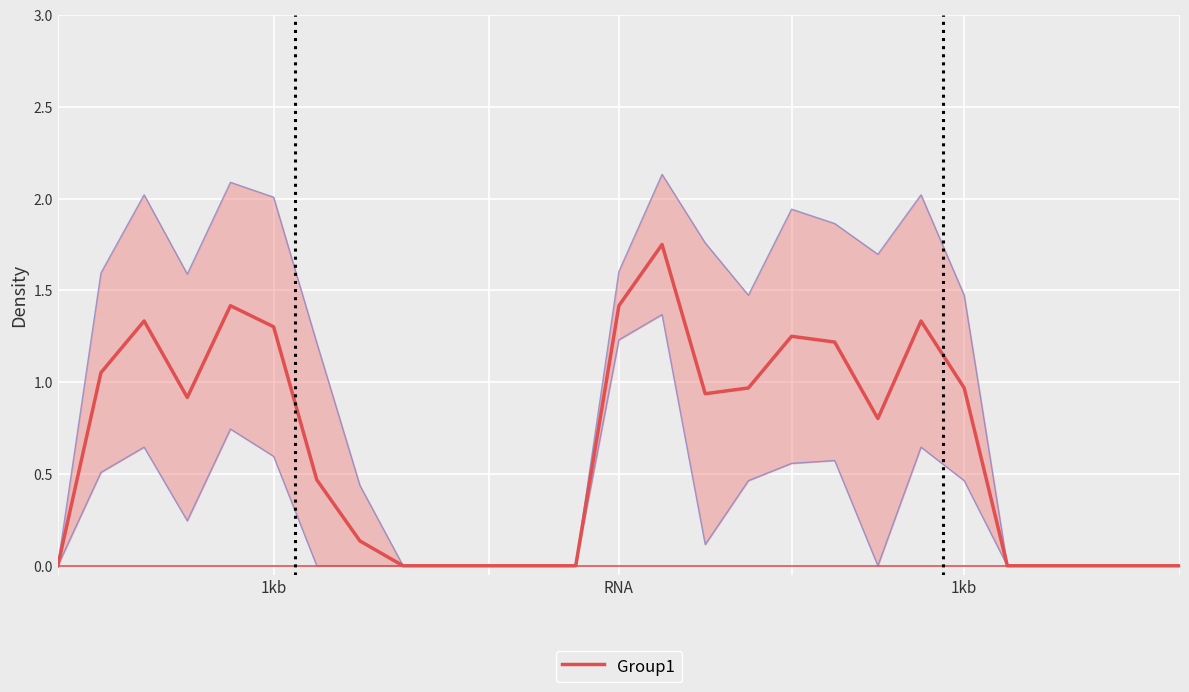

What is the label of the 8th point from the right?

19